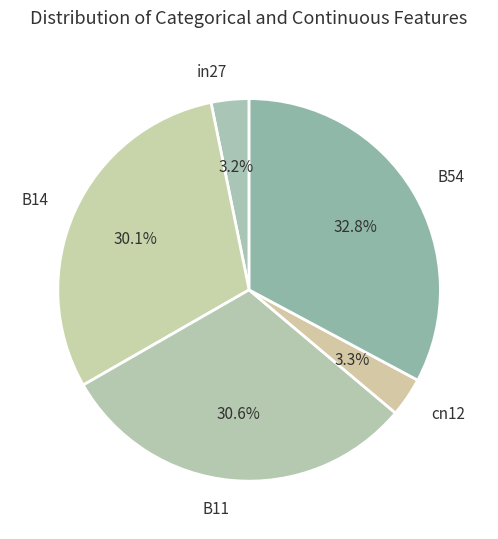

To the nearest percent, what is the difference between the B11 and B54 slice percentages?

2%